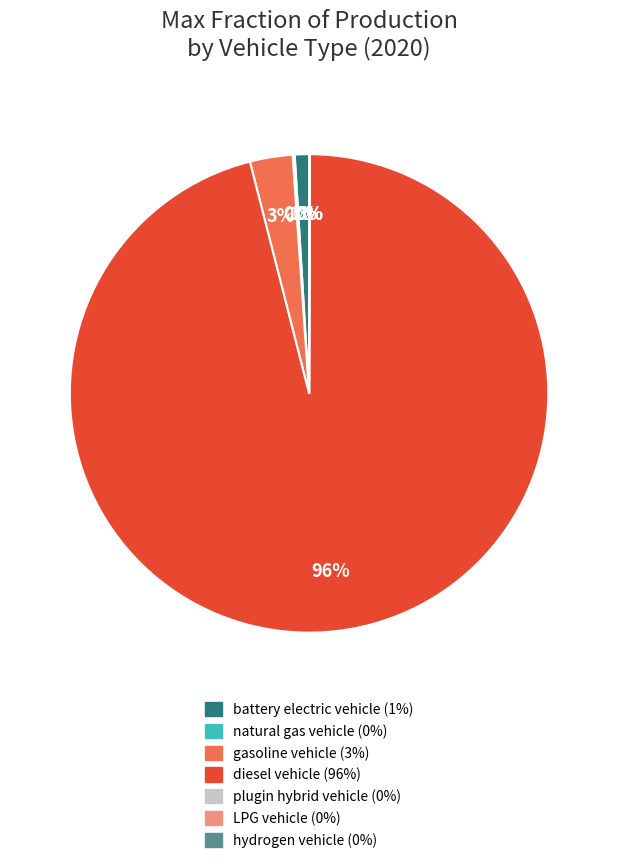

Which slice is the largest?

diesel vehicle